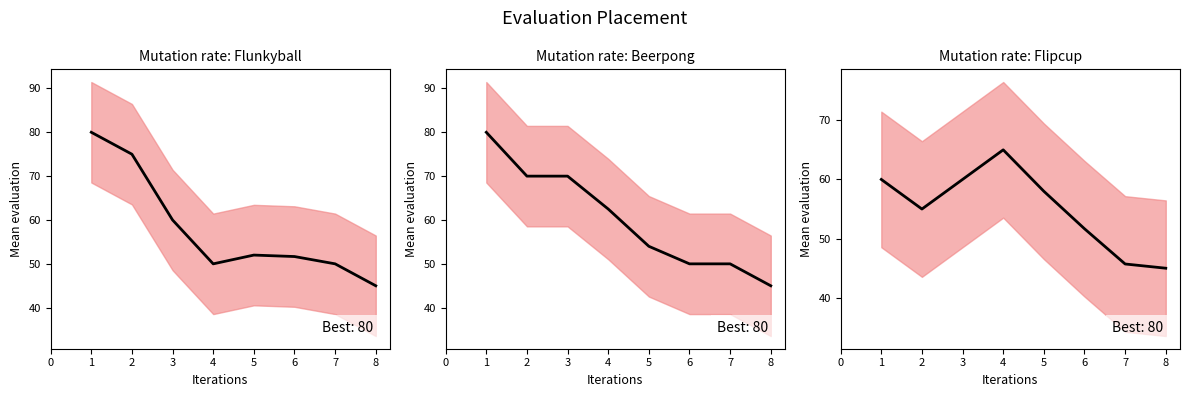

How many lines are shown in the chart?

3